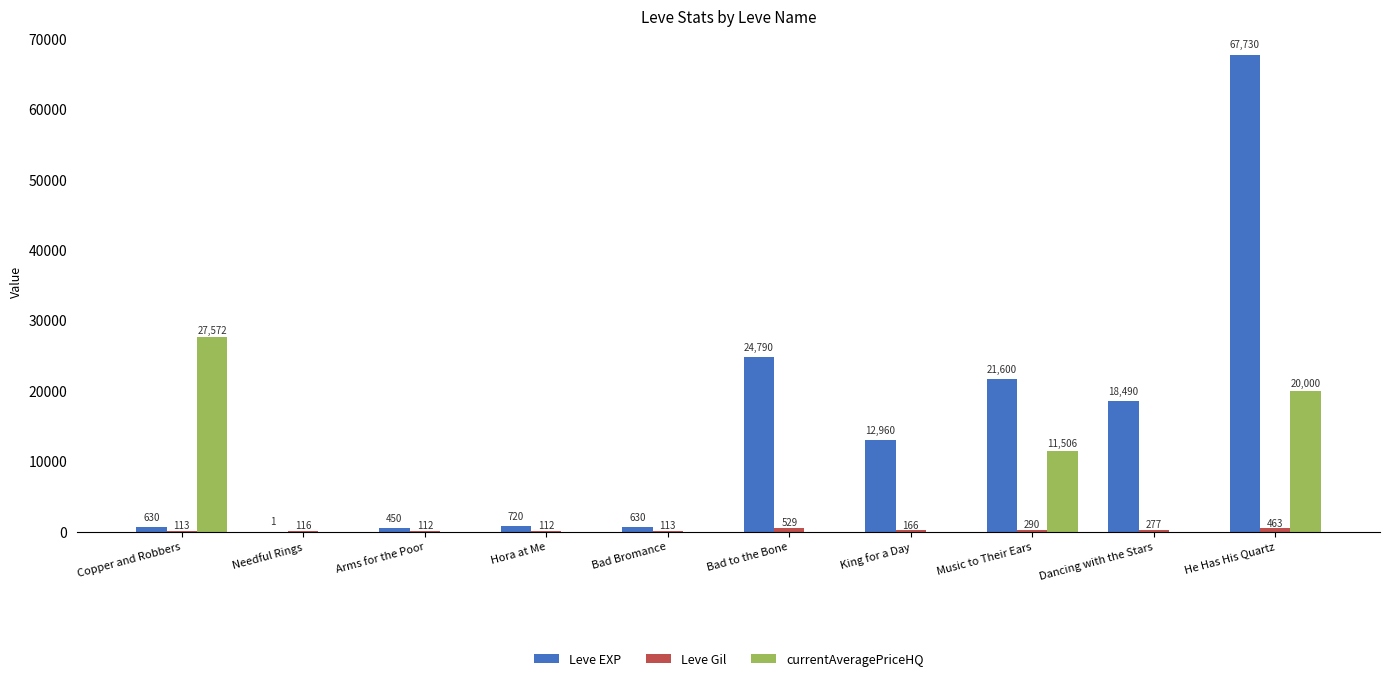

What is the sum of all Leve EXP values?

148001.0